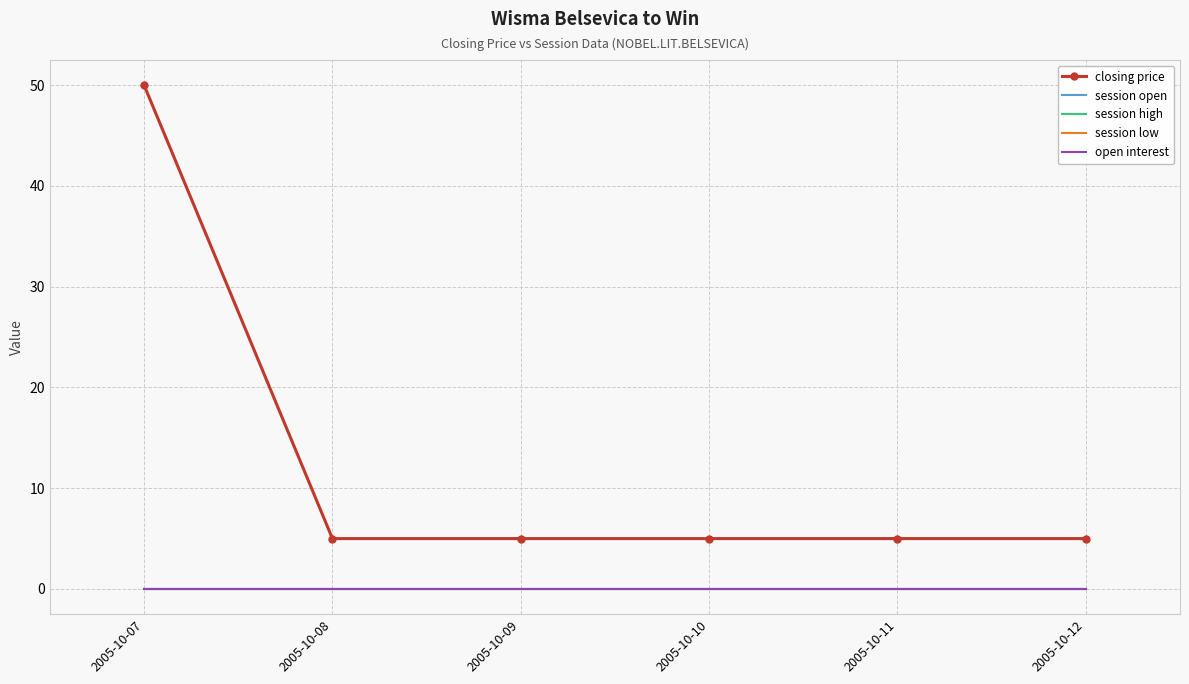

Reading left to right, list all the values displayed in this chart.

closing price: 50	5	5	5	5	5
session open: 0	0	0	0	0	0
session high: 0	0	0	0	0	0
session low: 0	0	0	0	0	0
open interest: 0	0	0	0	0	0